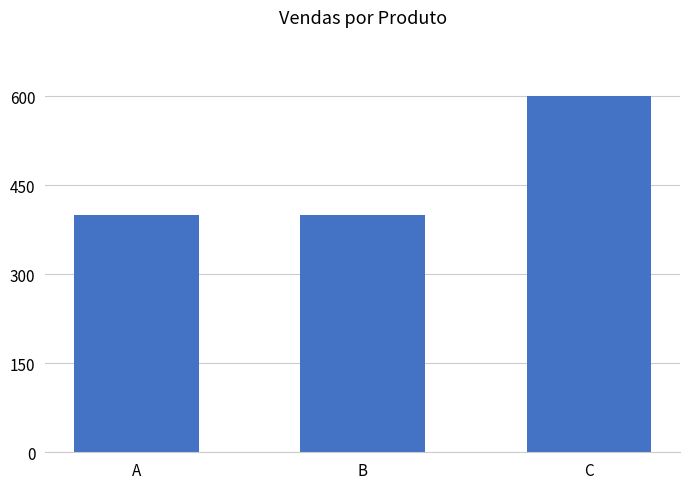

The value at B is 400. True or false?

True